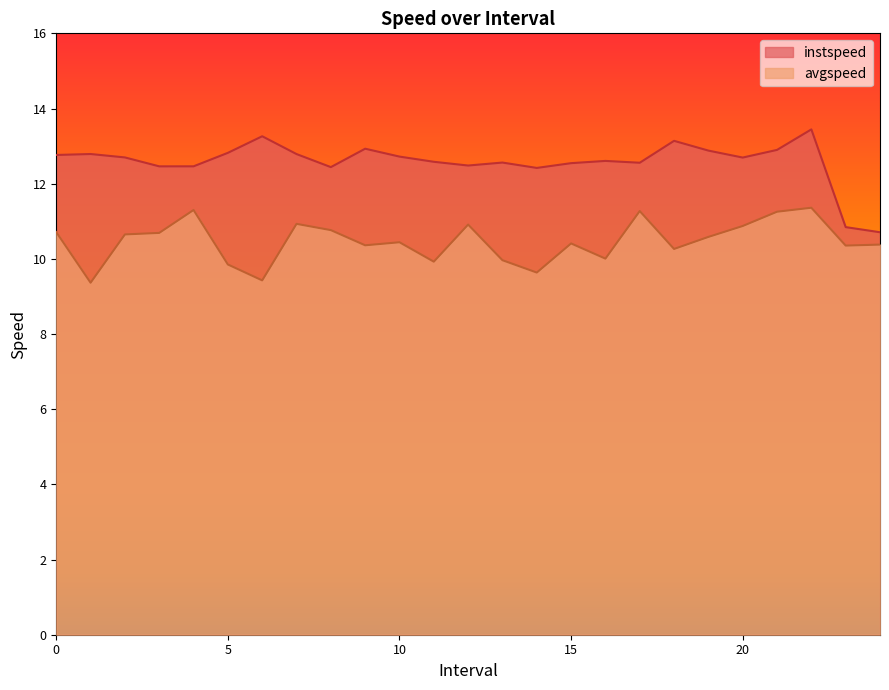

What is the minimum value shown in the chart?

9.4